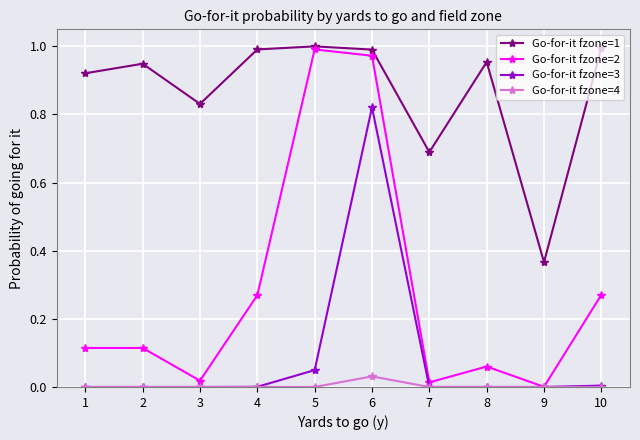

Which series has the widest spread of values?

Go-for-it fzone=2